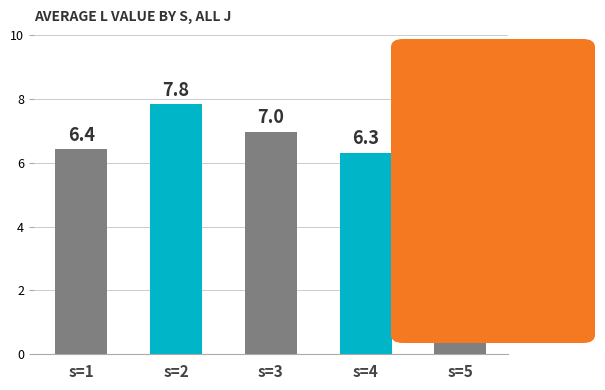

What is the difference between the values at s=5 and s=1?

0.1